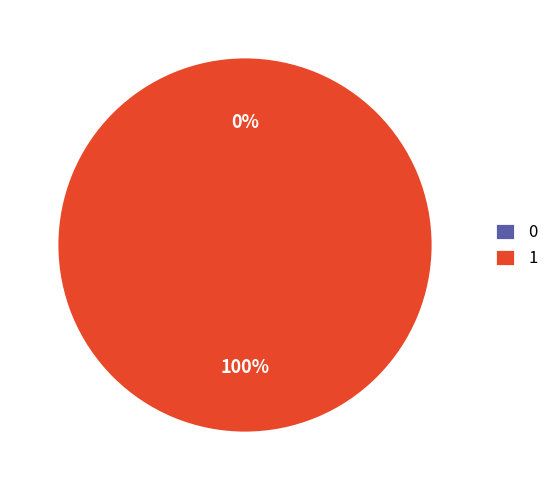

To the nearest percent, what is the combined percentage of 0 and 1?

100%